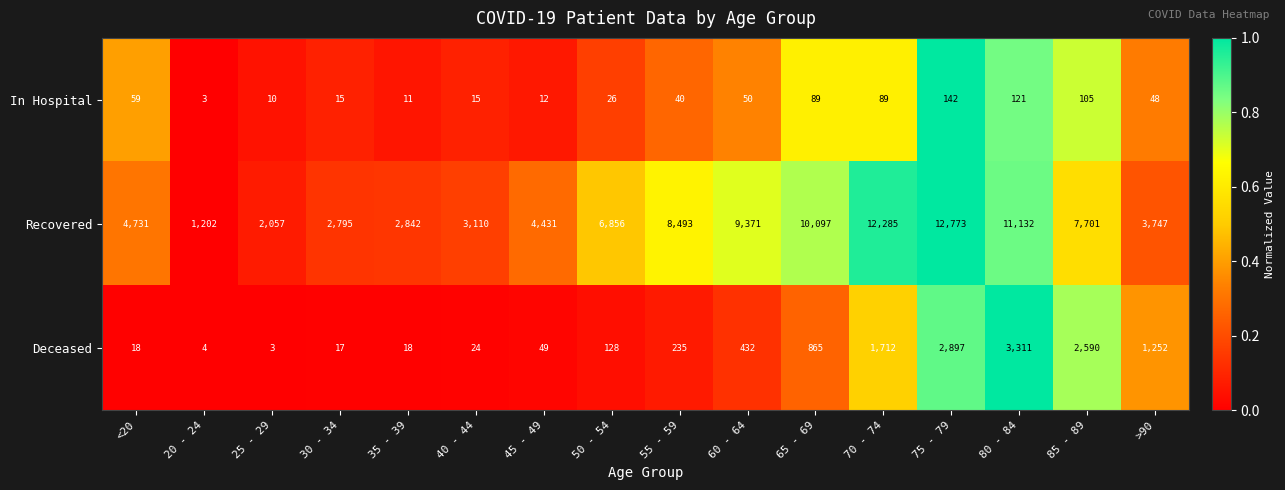

Where does the In Hospital series first go above 48?

<20